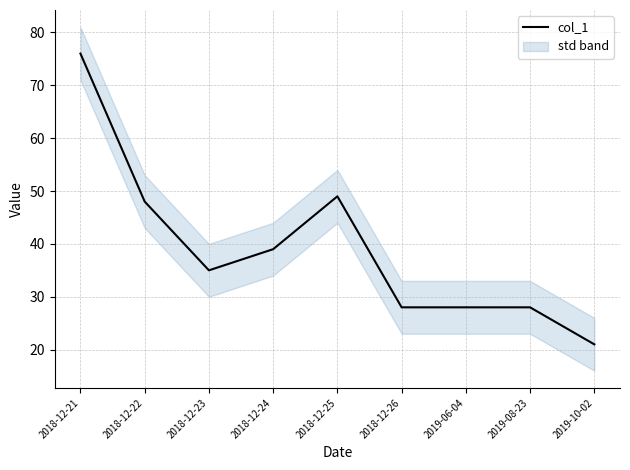

Approximately how many times larger is the value at 2018-12-24 compared to 2018-12-21?

0.5